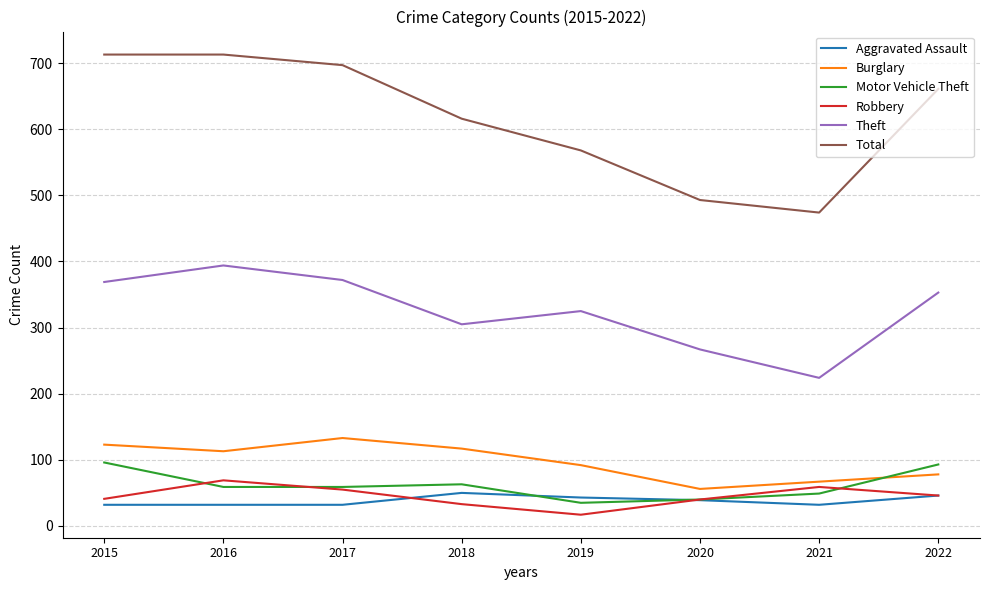

True or false: Motor Vehicle Theft and Theft intersect in this chart.

False